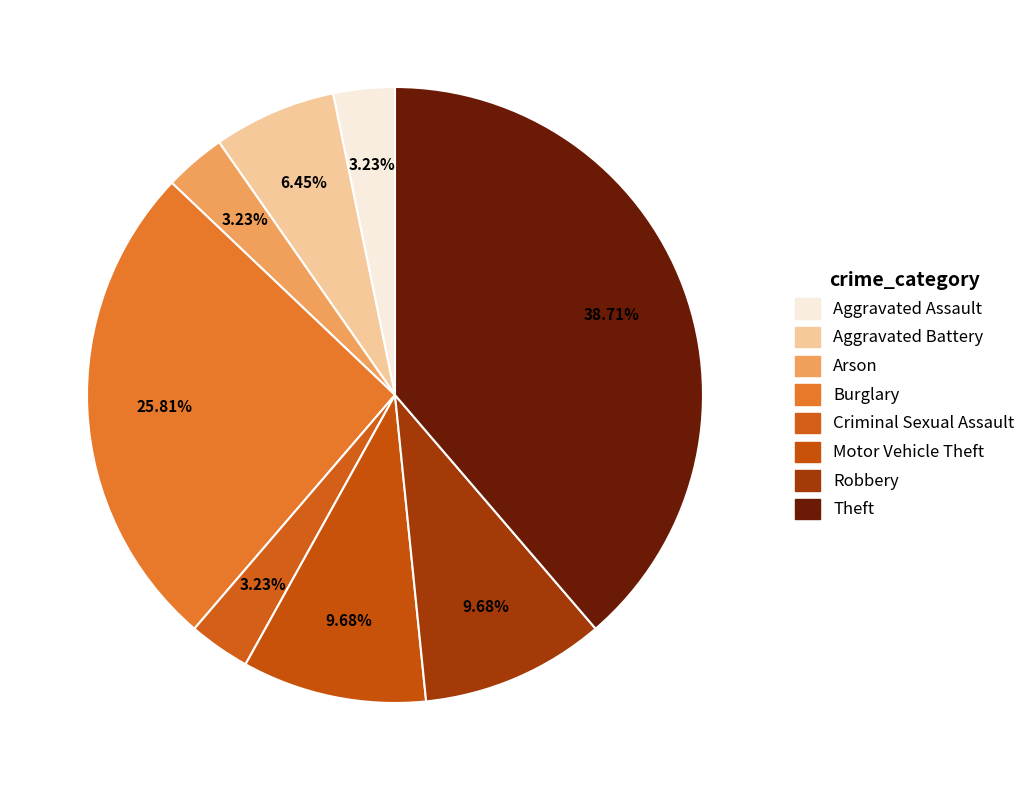

To the nearest percent, what is the average slice percentage?

12%